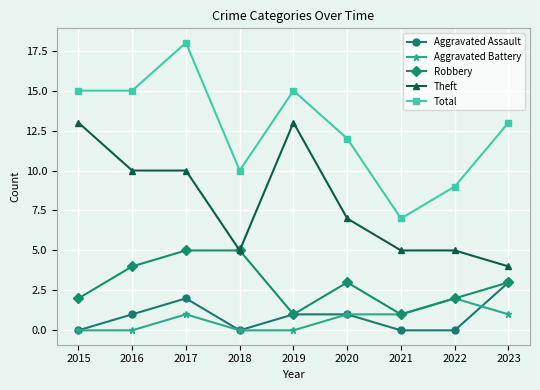

What is the sum of all Robbery values?

26